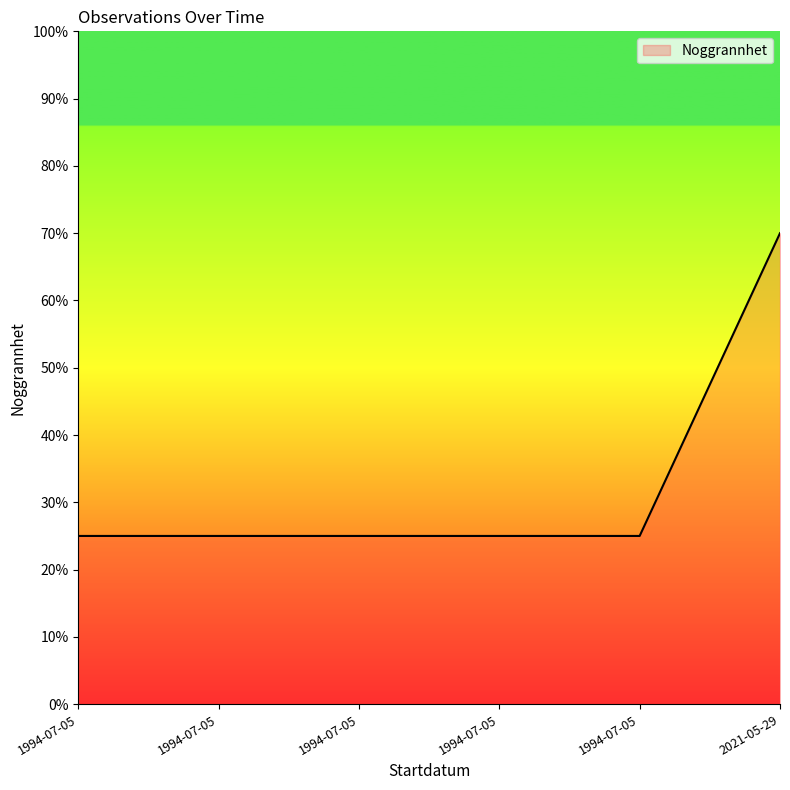

How many lines are shown in the chart?

1